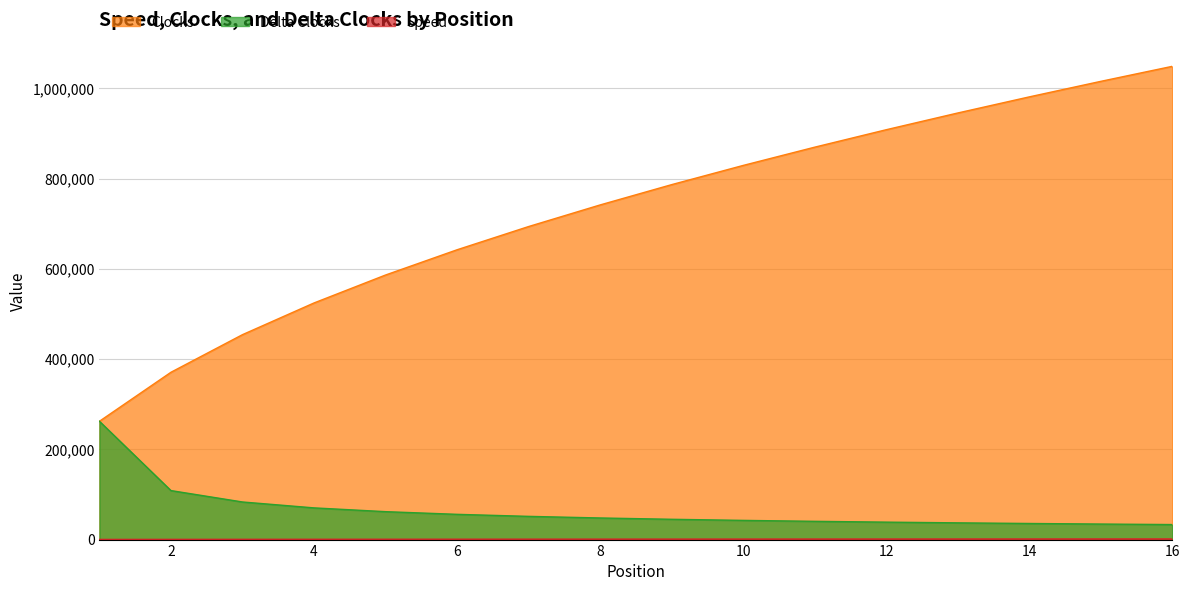

What are all the series names shown in the legend?

Speed, Clocks, Delta Clocks